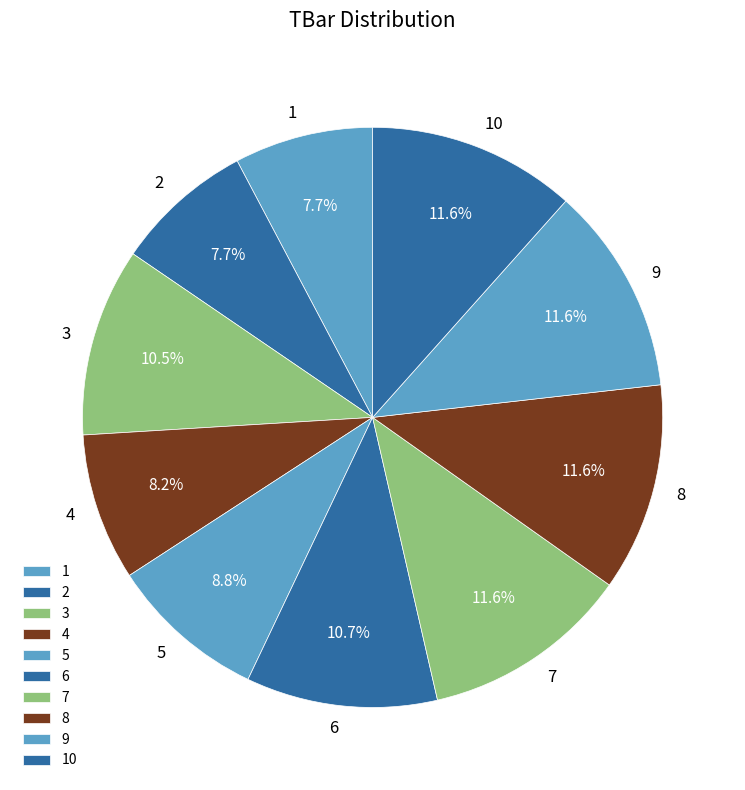

How many segments does this pie chart have?

10